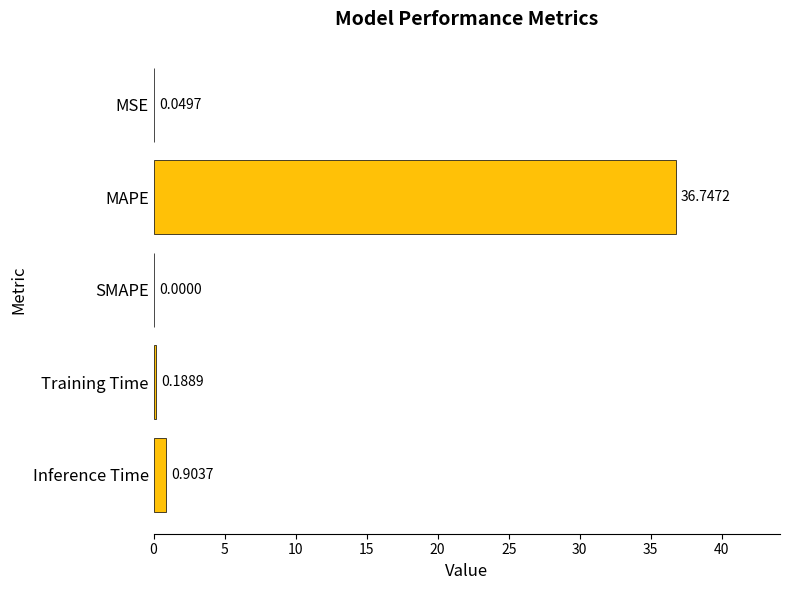

How many positive values are there?

4